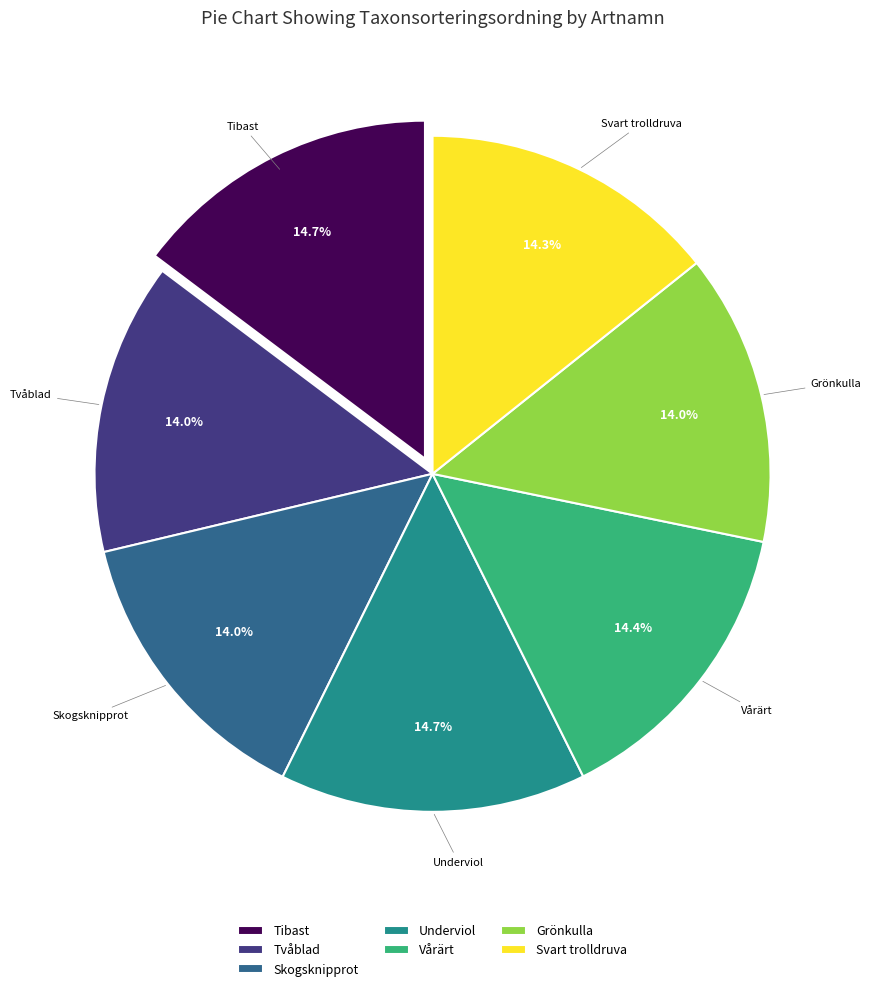

Which has a higher value, Tibast or Grönkulla?

Tibast